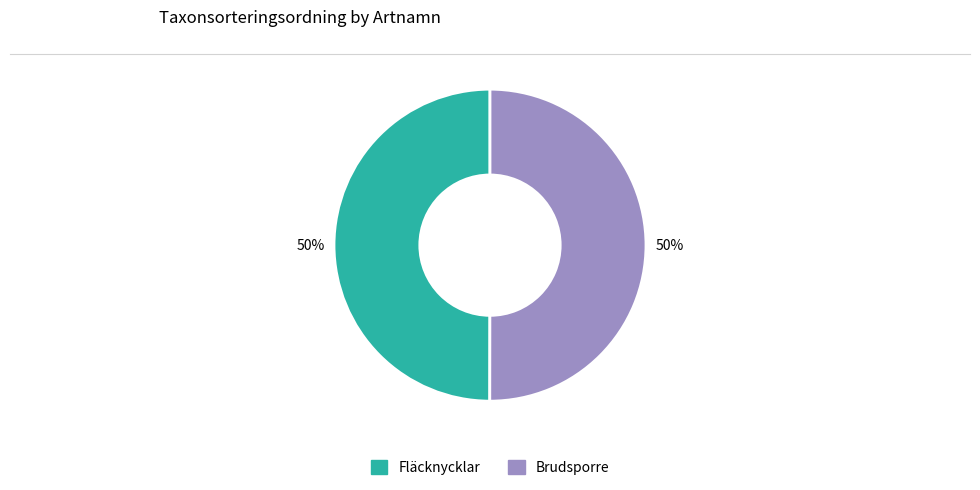

How many segments does this pie chart have?

2